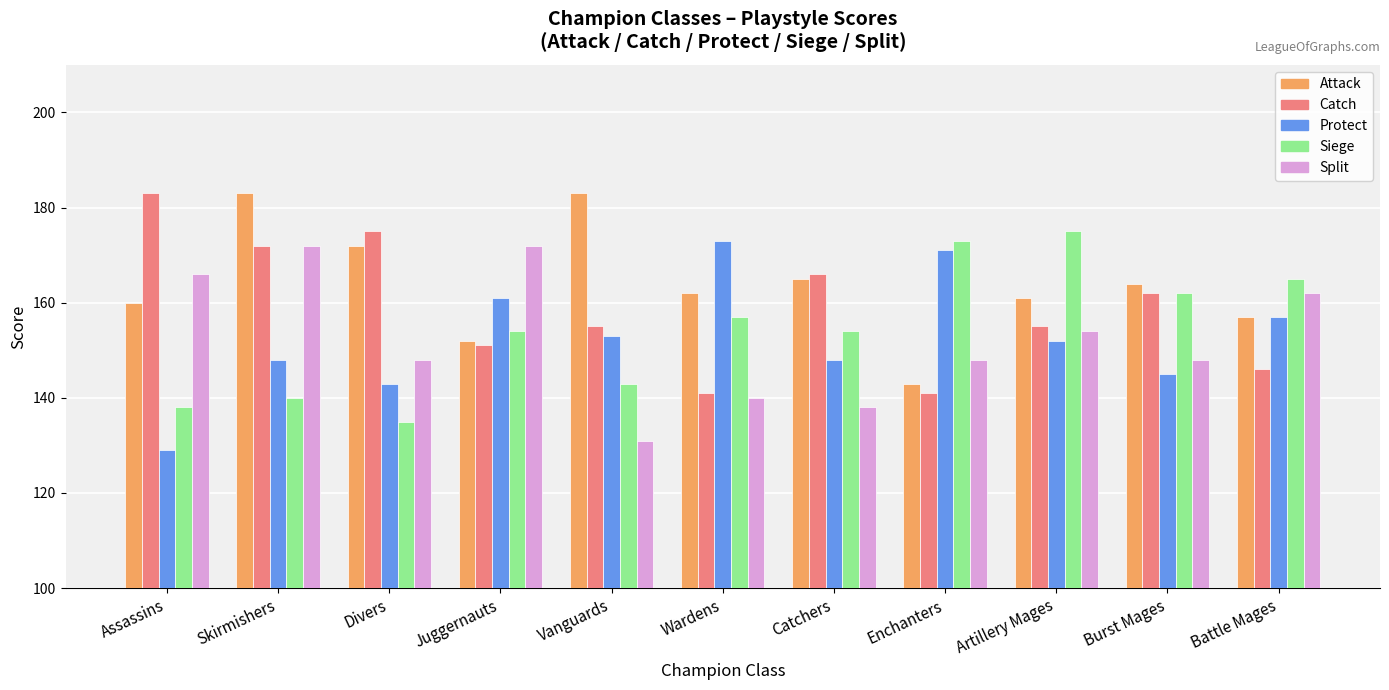

What is the average value of the Split series?

153